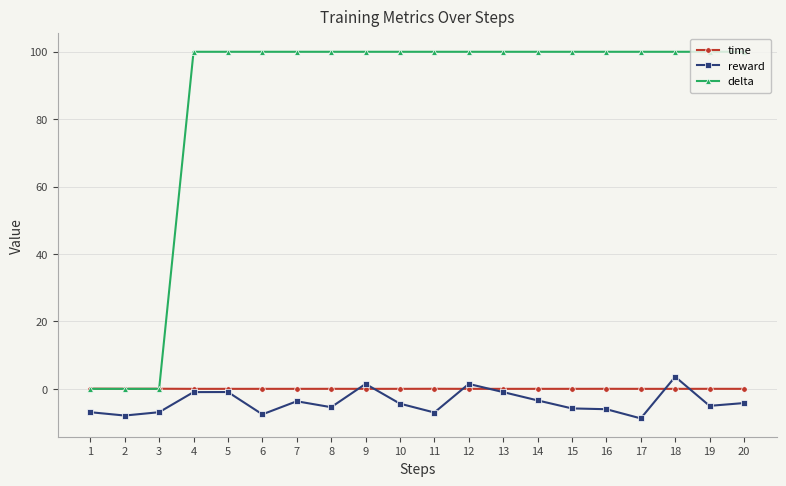

True or false: reward and delta cross at least once.

False